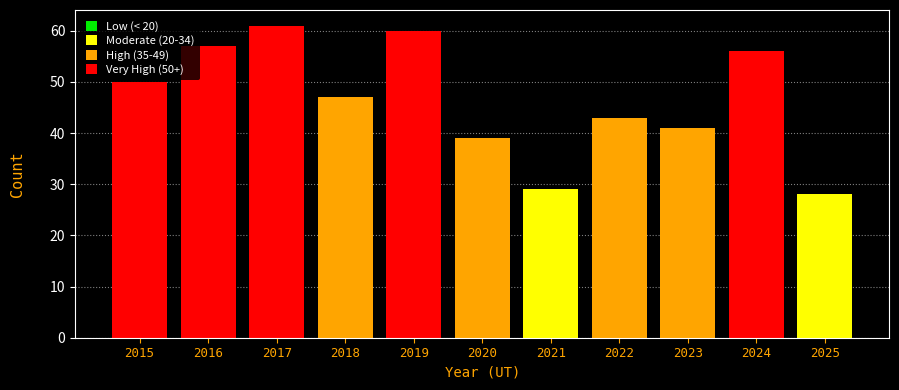

Where is the data nearest to the value 44?

2022